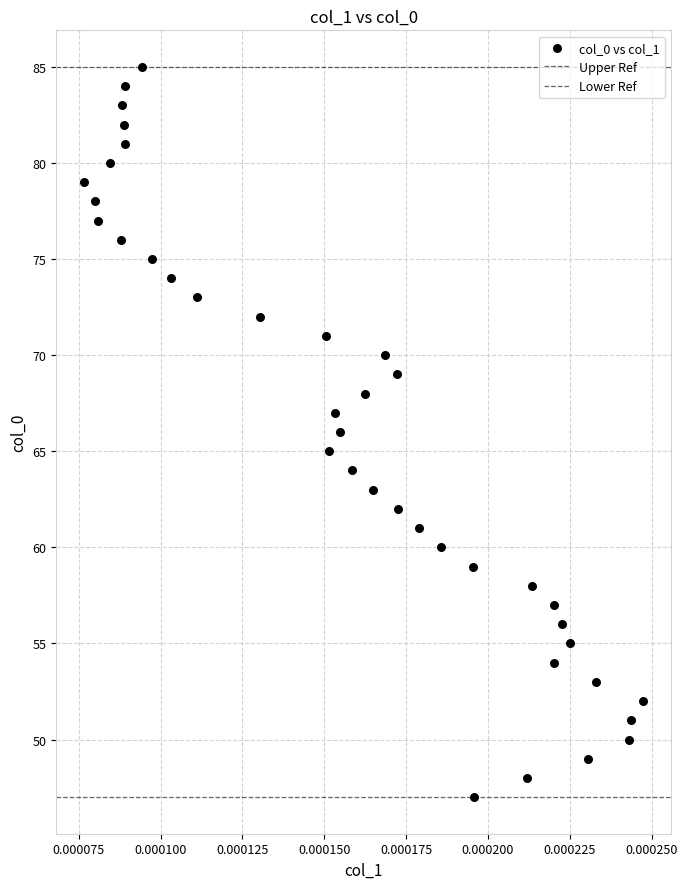

How many data points are displayed?

39